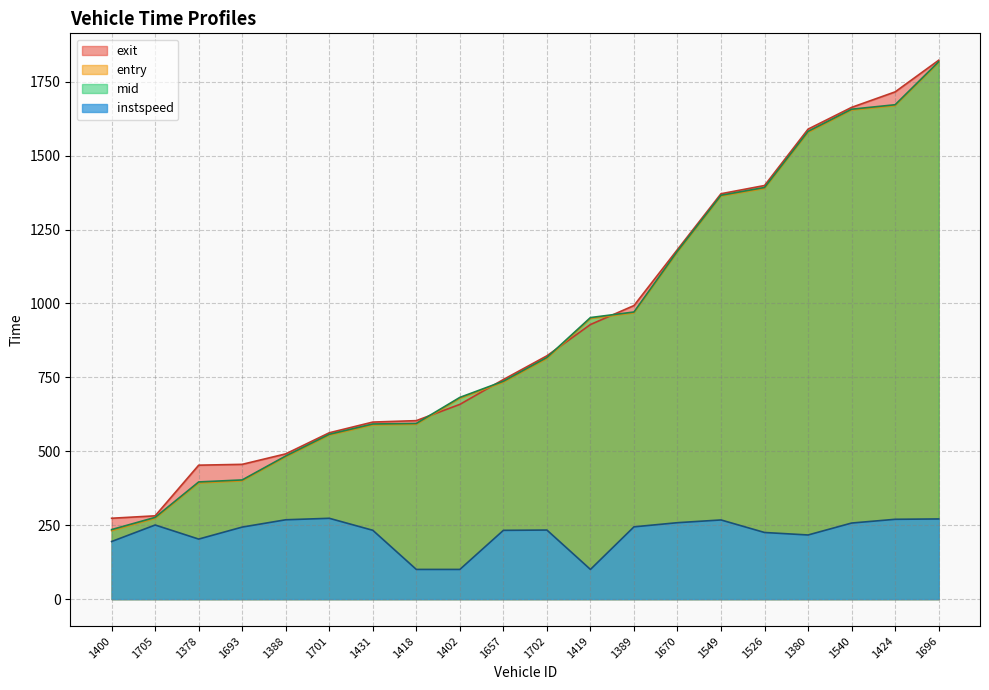

What are all the series names shown in the legend?

exit, entry, mid, instspeed